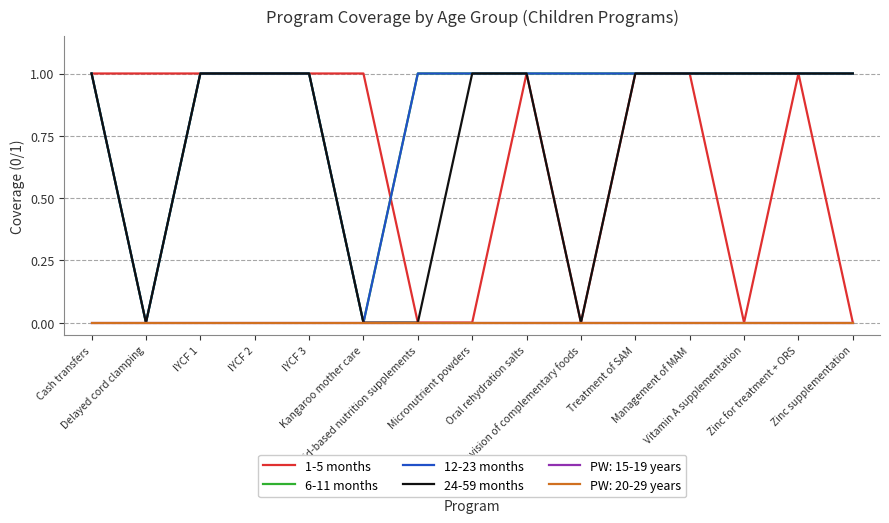

Reading left to right, what are all the values shown in this chart?

1-5 months: 1	1	1	1	1	1	0	0	1	0	1	1	0	1	0
6-11 months: 1	0	1	1	1	0	1	1	1	1	1	1	1	1	1
12-23 months: 1	0	1	1	1	0	1	1	1	1	1	1	1	1	1
24-59 months: 1	0	1	1	1	0	0	1	1	0	1	1	1	1	1